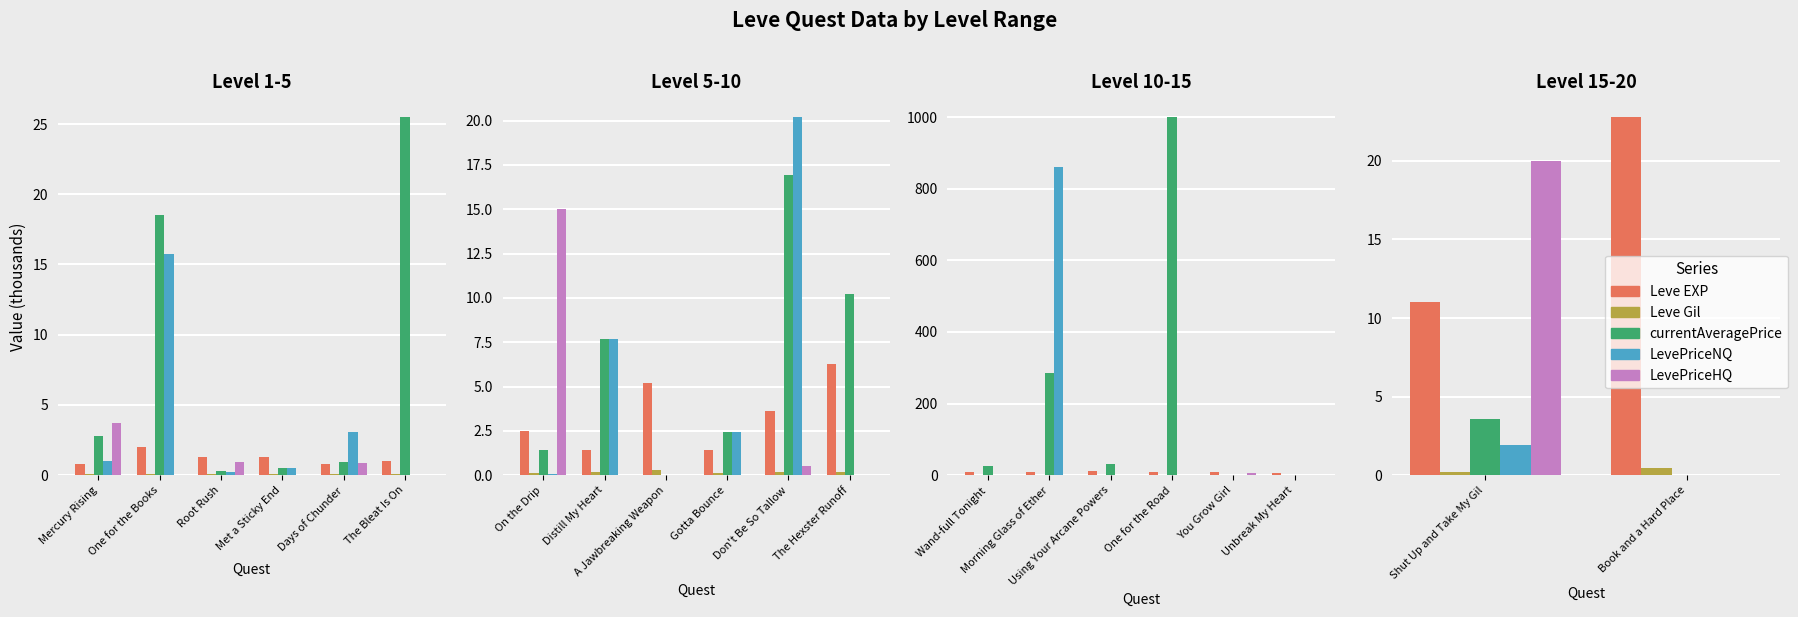

How many bars are there in each group?

5